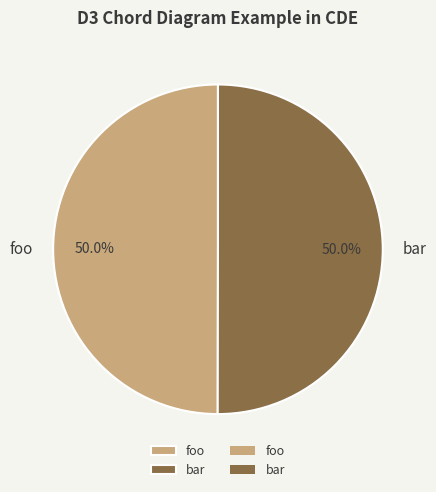

How much of the chart is everything except foo?

50.0%